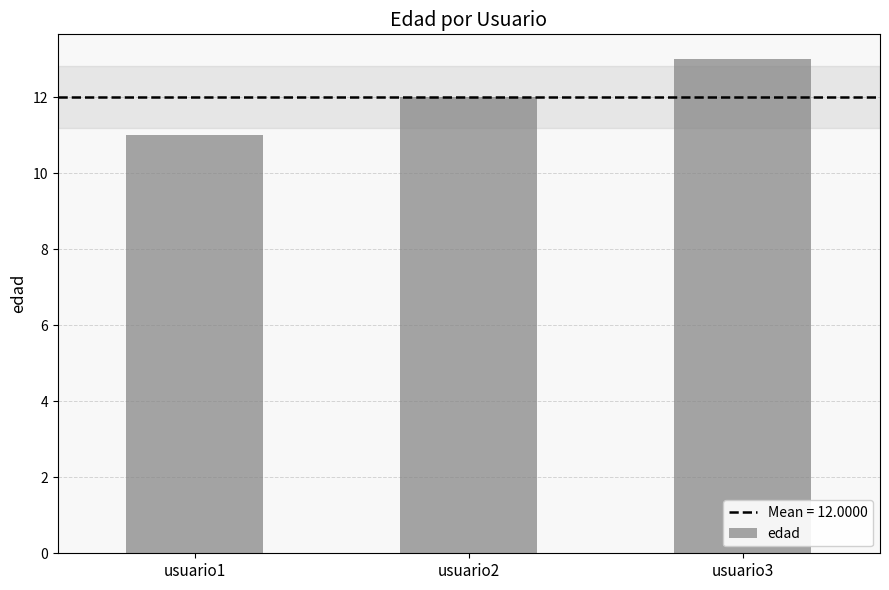

List the labels in order of value, largest first.

usuario3, usuario2, usuario1